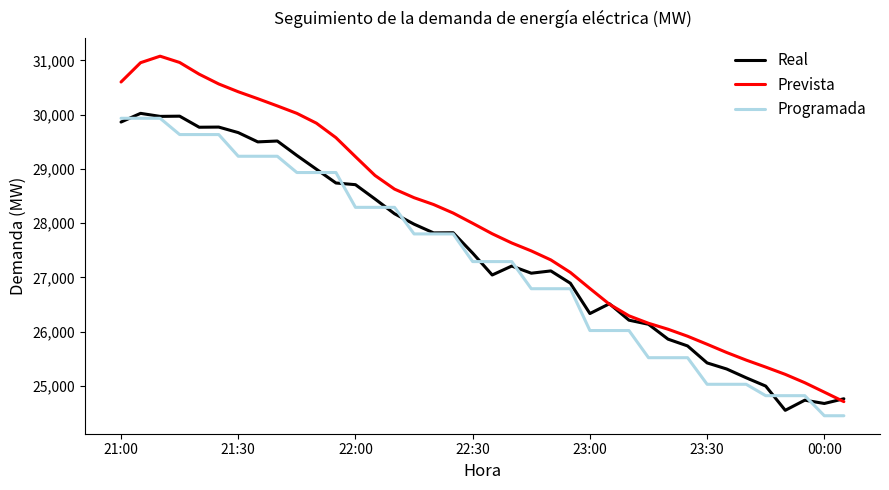

True or false: Programada and Prevista cross at least once.

False